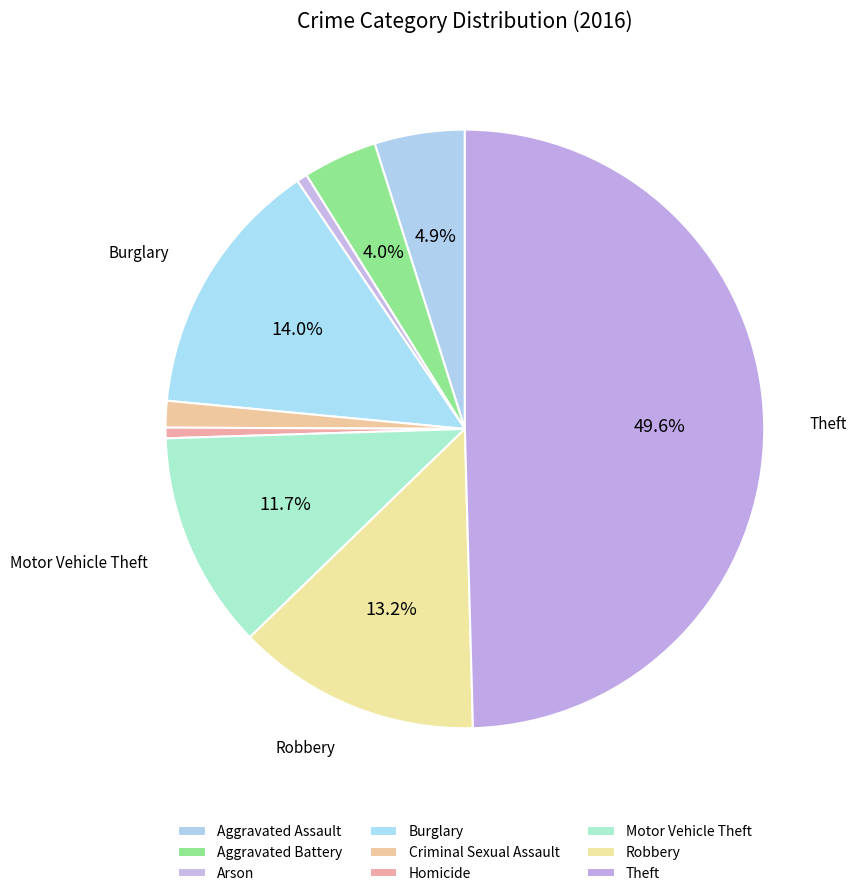

How many segments does this pie chart have?

9